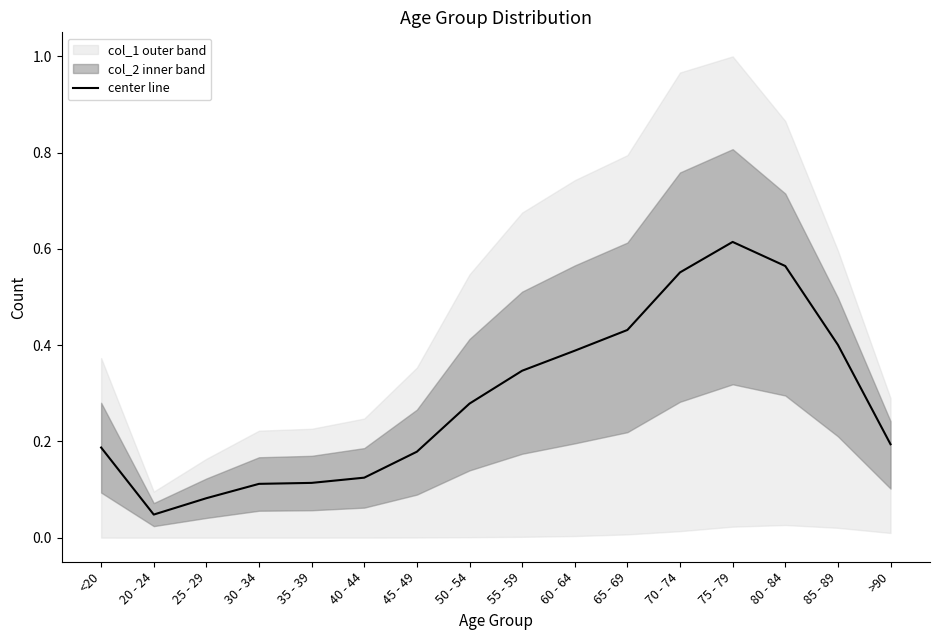

What is the difference between the maximum and minimum values?

0.6